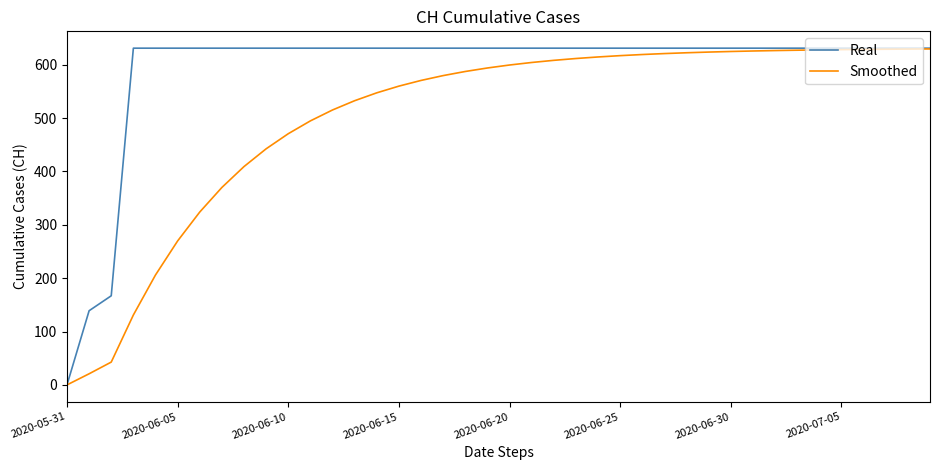

What is the highest value of the Smoothed series?

629.6